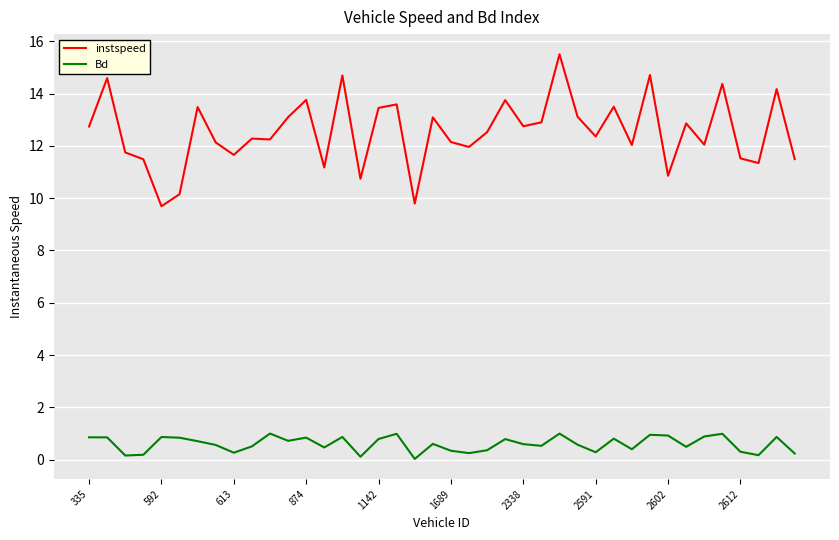

List the series in order of their overall mean, lowest first.

Bd, instspeed